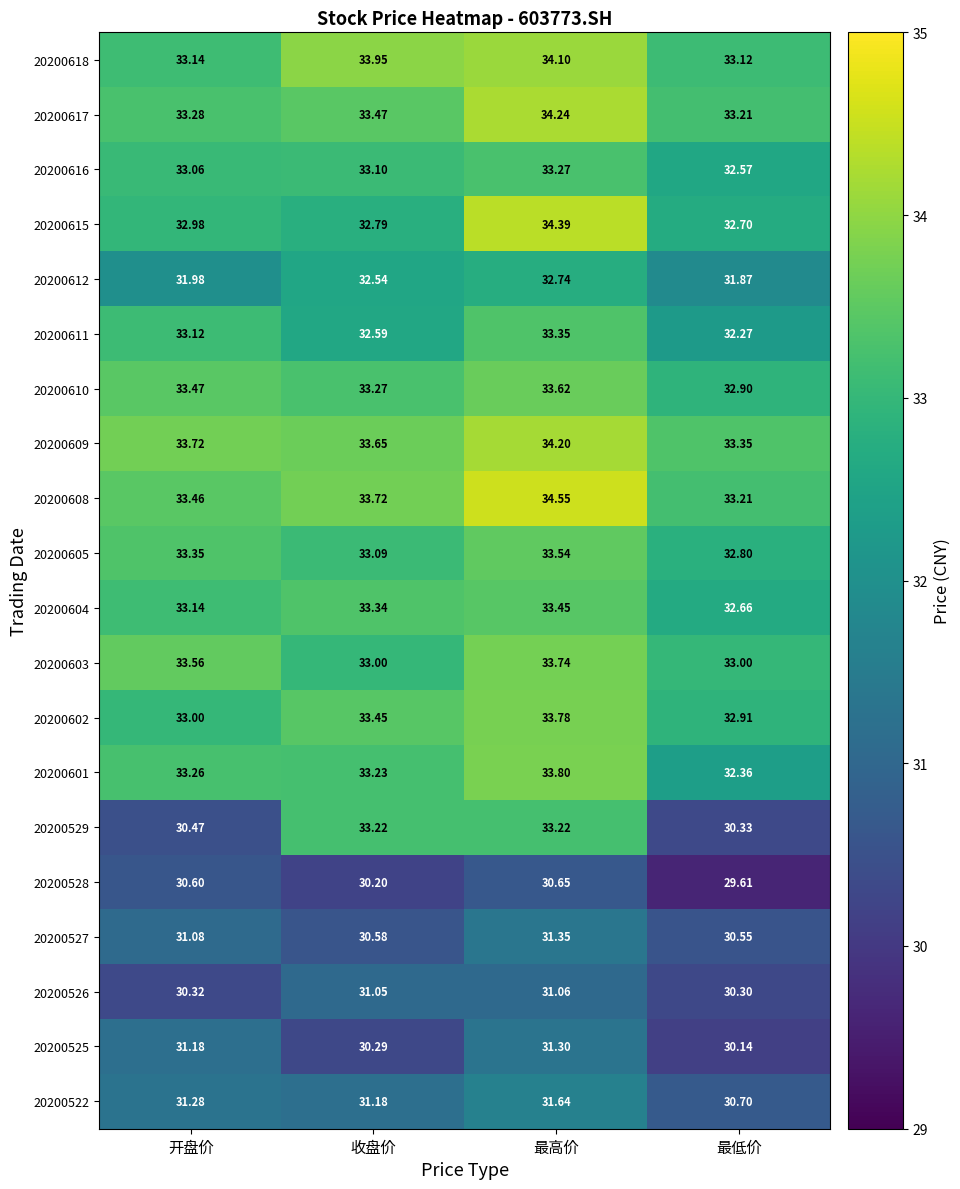

Is the value of 20200528 at 开盘价 greater than the value of 20200602 at 收盘价?

No